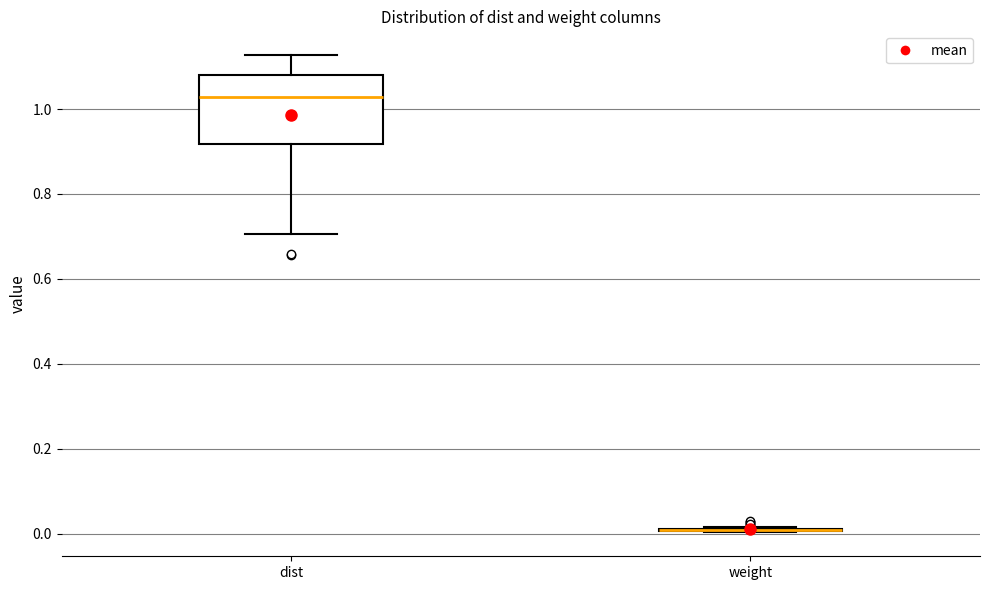

Reading left to right, read every box against the y-axis: the position of its median line, the range the box covers, and the ends of its whiskers. The values are not printed on the chart, so give them approximately, as read against the axis.

dist: median 1.02, box 0.92 to 1.08, whiskers 0.70 to 1.12
weight: box collapsed to a line at 0.00, whiskers 0.00 to 0.02